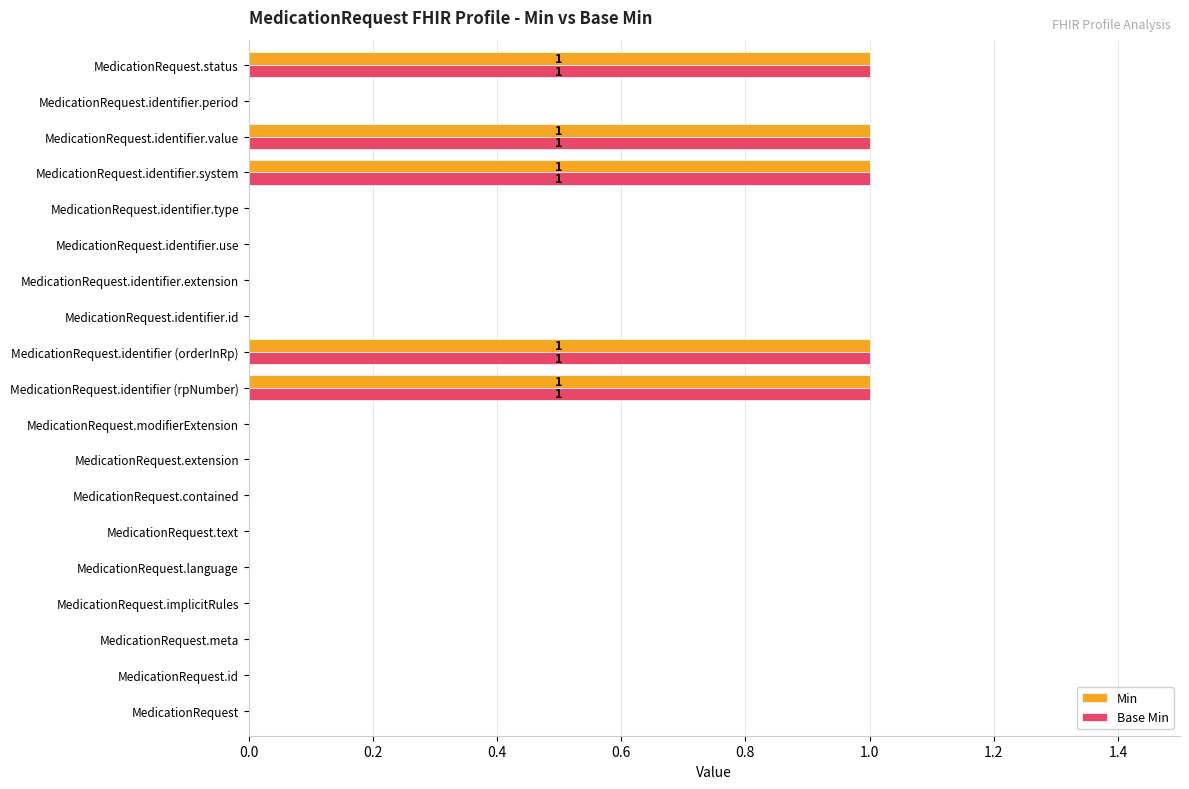

Is the value of Min at MedicationRequest.id greater than the value of Base Min at MedicationRequest.identifier.system?

No